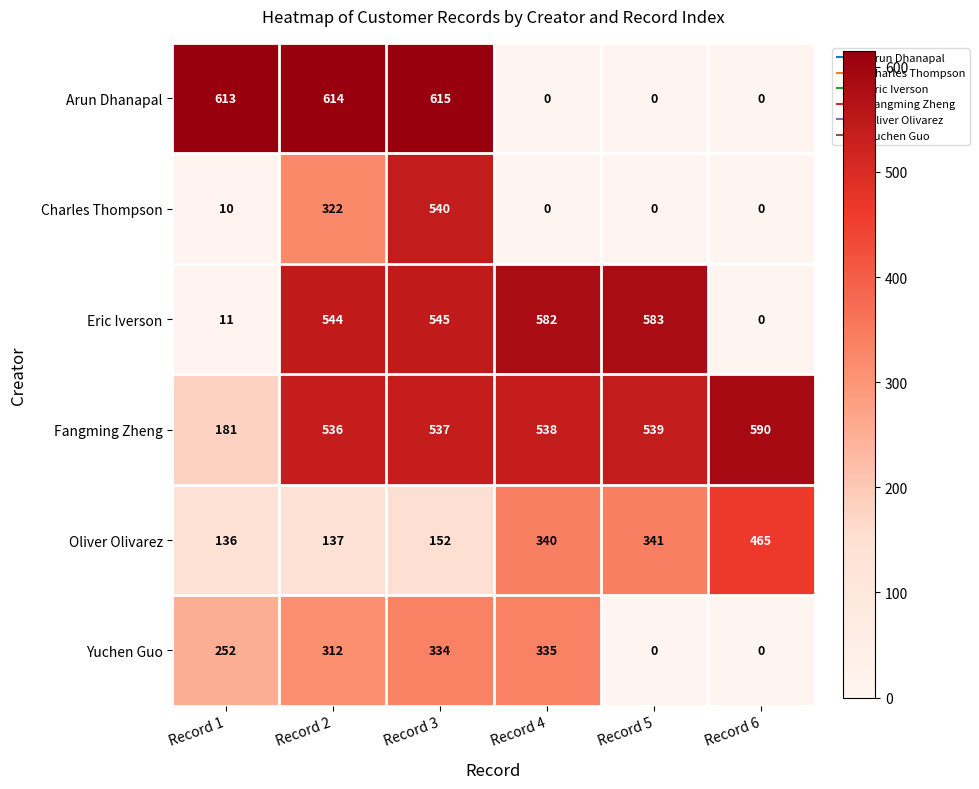

What is the sum of the Arun Dhanapal values at Record 1 and Record 5?

613